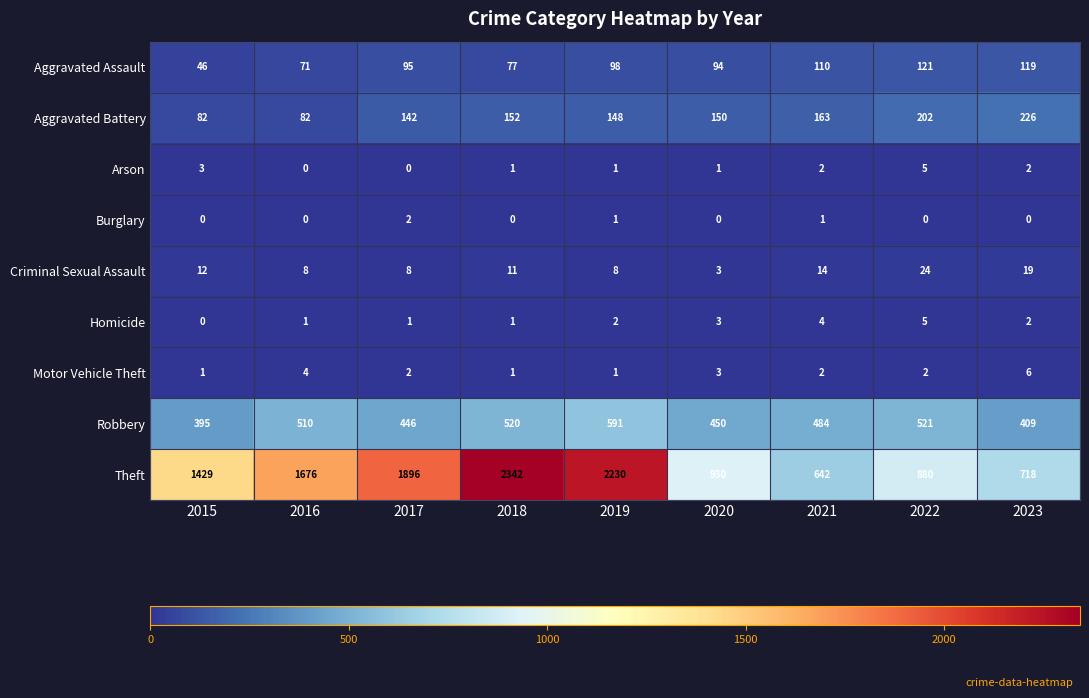

At which category does the chart reach its peak across all series?

2018